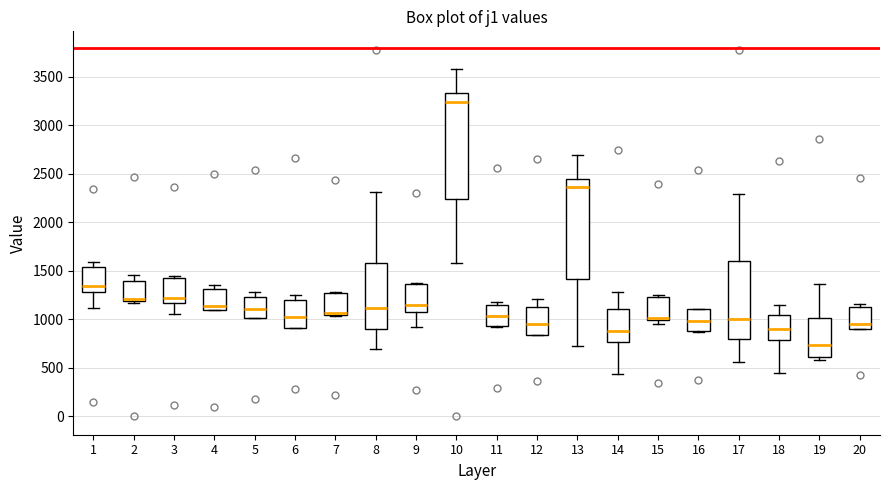

Reading left to right, read every box against the y-axis: the position of its median line, the range the box covers, and the ends of its whiskers. The values are not printed on the chart, so give them approximately, as read against the axis.

1: median 1350, box 1300 to 1550, whiskers 1100 to 1600
2: median 1200 (just above the box's lower edge), box 1200 to 1400, whiskers 1150 to 1450
3: median 1200, box 1150 to 1400, whiskers 1050 to 1450
4: median 1150, box 1100 to 1300, whiskers 1100 to 1350
5: median 1100, box 1000 to 1250, whiskers 1000 to 1300
6: median 1000, box 900 to 1200, whiskers 900 to 1250
7: median 1050 (drawn on the box's lower edge), box 1050 to 1300, whiskers 1050 to 1300
8: median 1100, box 900 to 1600, whiskers 700 to 2300
9: median 1150, box 1100 to 1350, whiskers 900 to 1400
10: median 3250, box 2250 to 3350, whiskers 1600 to 3600
11: median 1050, box 950 to 1150, whiskers 900 to 1200
12: median 950, box 850 to 1150, whiskers 850 to 1200
13: median 2350, box 1400 to 2450, whiskers 750 to 2700
14: median 900, box 750 to 1100, whiskers 450 to 1300
15: median 1000 (just above the box's lower edge), box 1000 to 1250, whiskers 950 to 1250 (just above the box's upper edge)
16: median 1000, box 900 to 1100, whiskers 850 to 1100
17: median 1000, box 800 to 1600, whiskers 550 to 2300
18: median 900, box 800 to 1050, whiskers 450 to 1150
19: median 750, box 600 to 1000, whiskers 600 (just below the box's lower edge) to 1350
20: median 950, box 900 to 1100, whiskers 900 to 1150